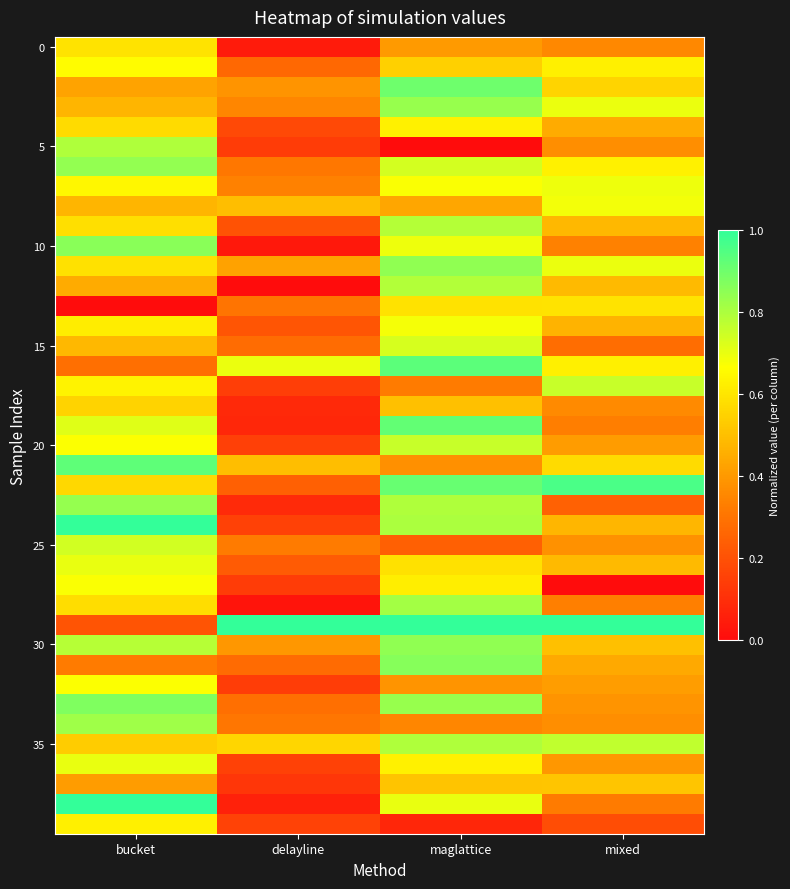

What is the total value across all series at mixed?

19.7